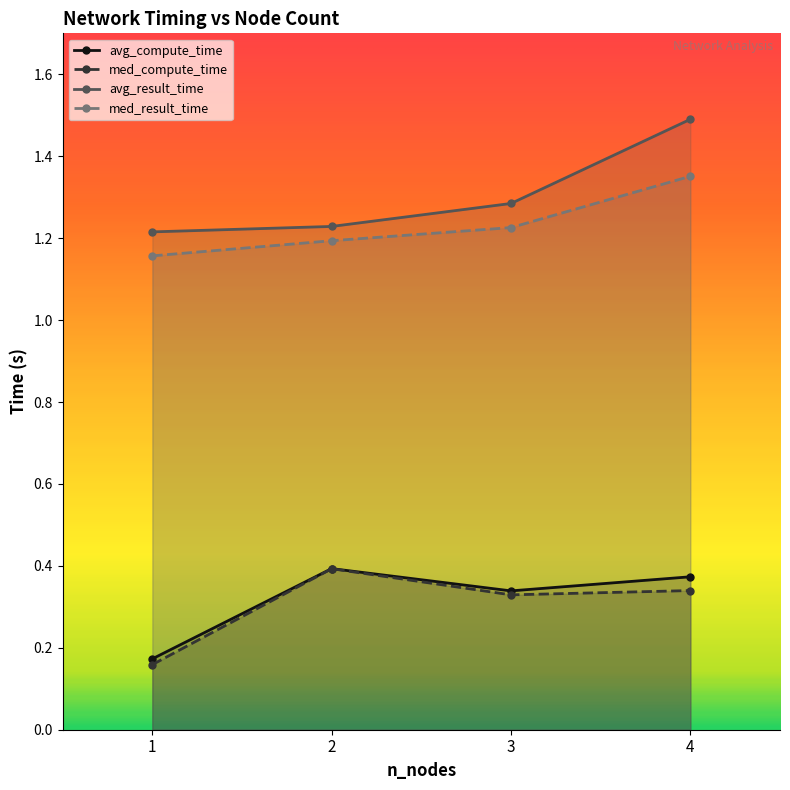

Is the value of avg_result_time at 2 greater than the value of med_result_time at 4?

No